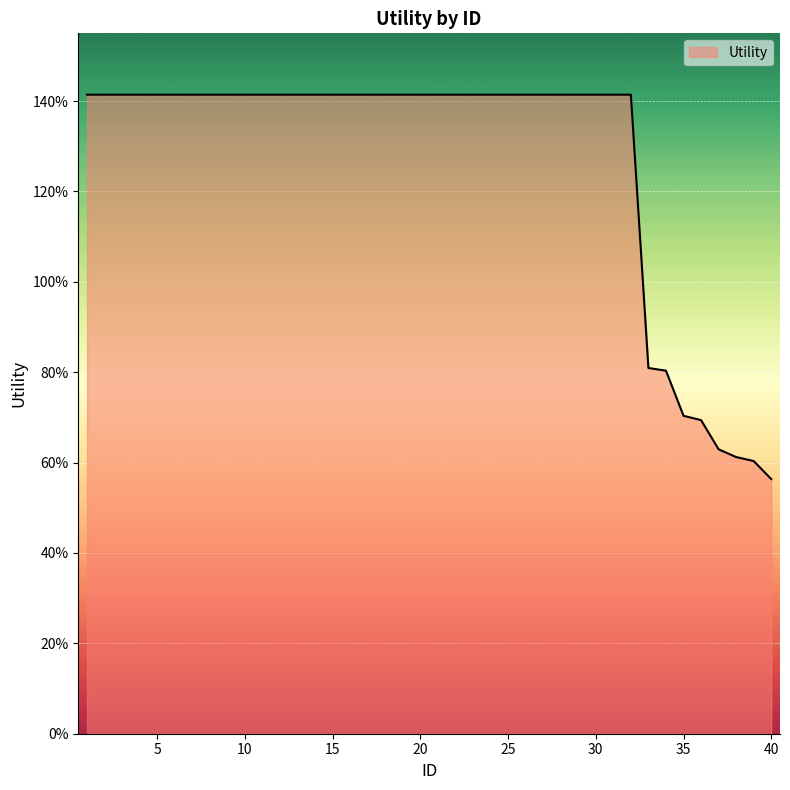

Does the chart have visible grid lines?

Yes